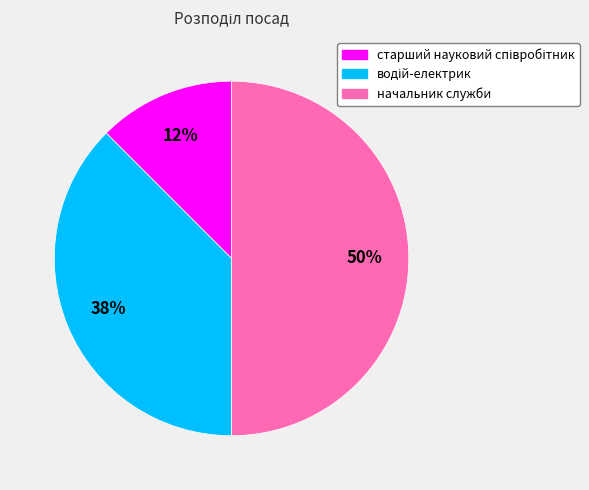

Count the number of slices in the pie.

3